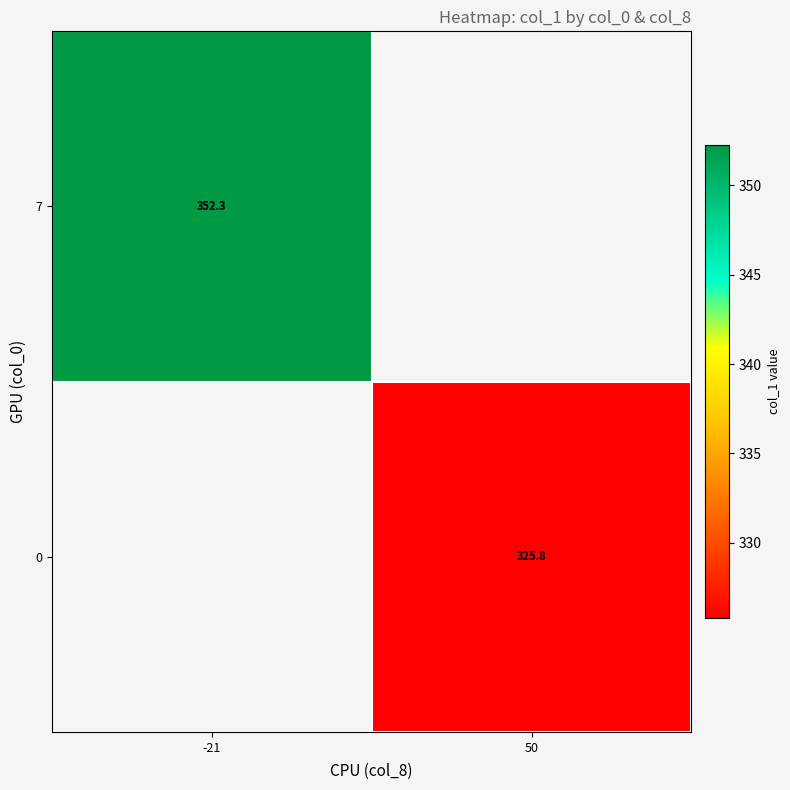

How many series are shown in this chart?

2